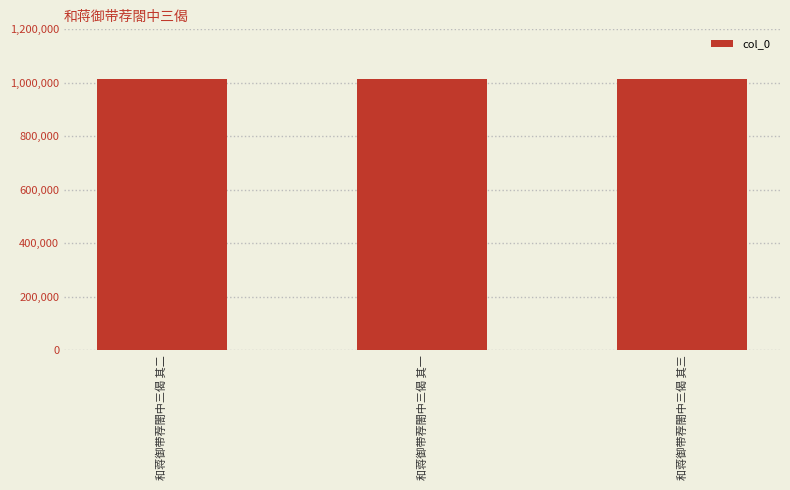

What is the sum of all values?

3042733